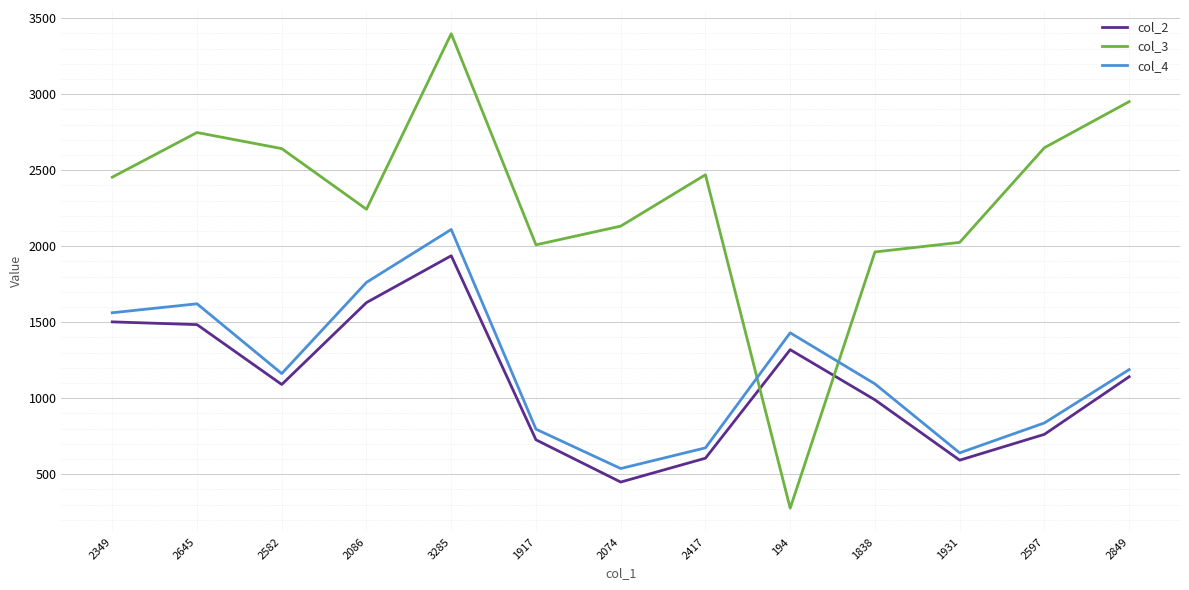

How many intersections are there between col_3 and col_4?

2